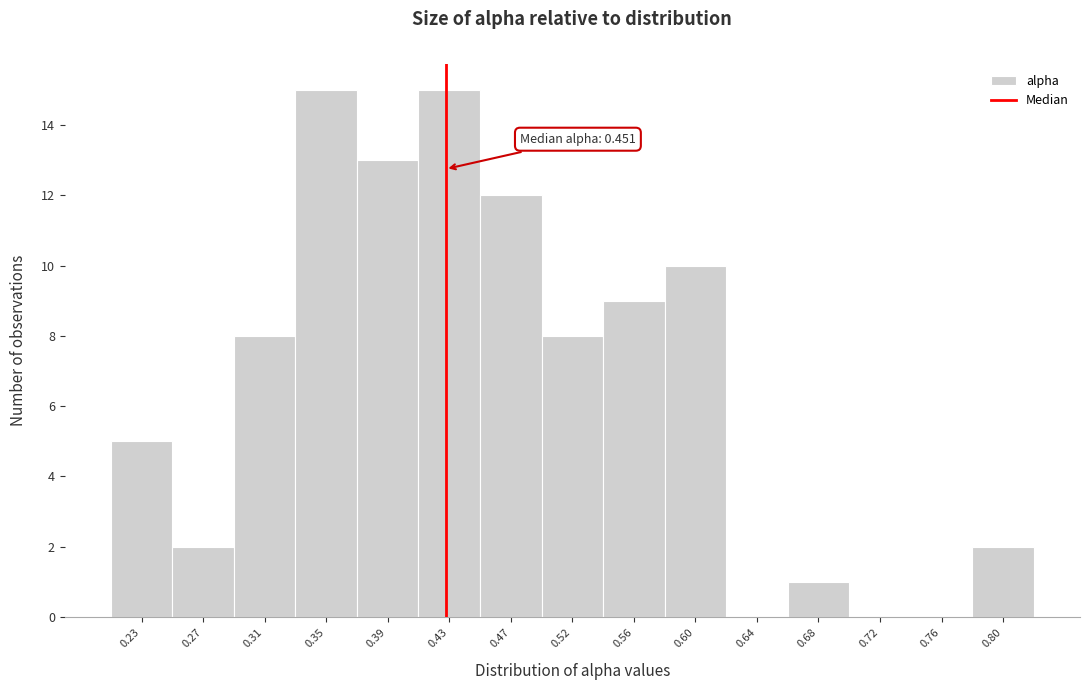

Reading left to right, transcribe all the data shown in this chart.

0.23=5	0.27=2	0.31=8	0.35=15	0.39=13	0.43=15	0.47=12	0.52=8	0.56=9	0.60=10	0.64=0	0.68=1	0.72=0	0.76=0	0.80=2